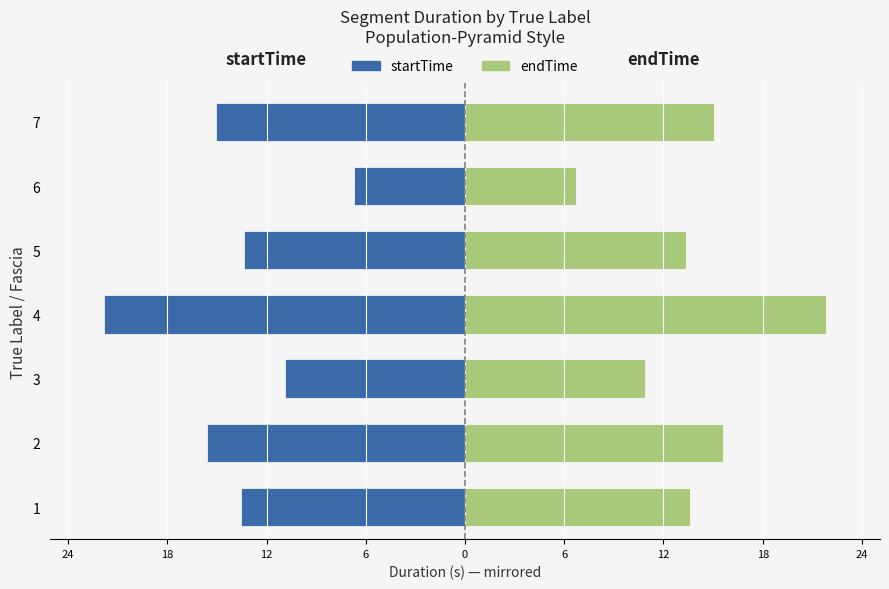

What is the average value of the startTime (left) series?

-13.8